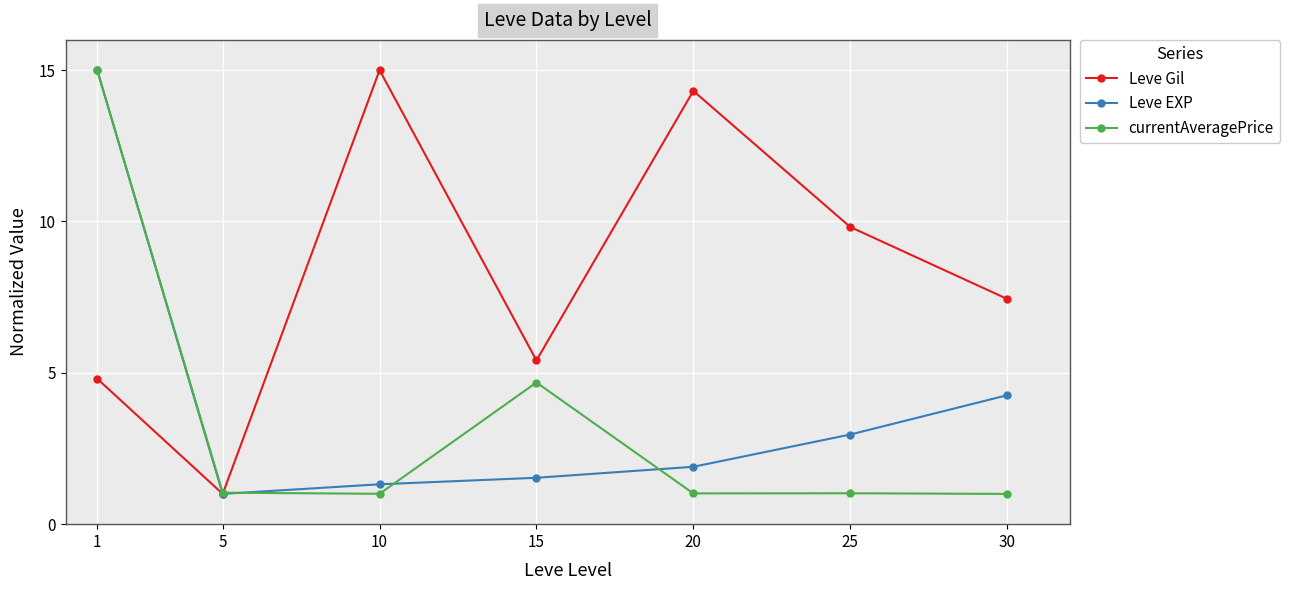

Which series changed the most between 1 and 25?

currentAveragePrice